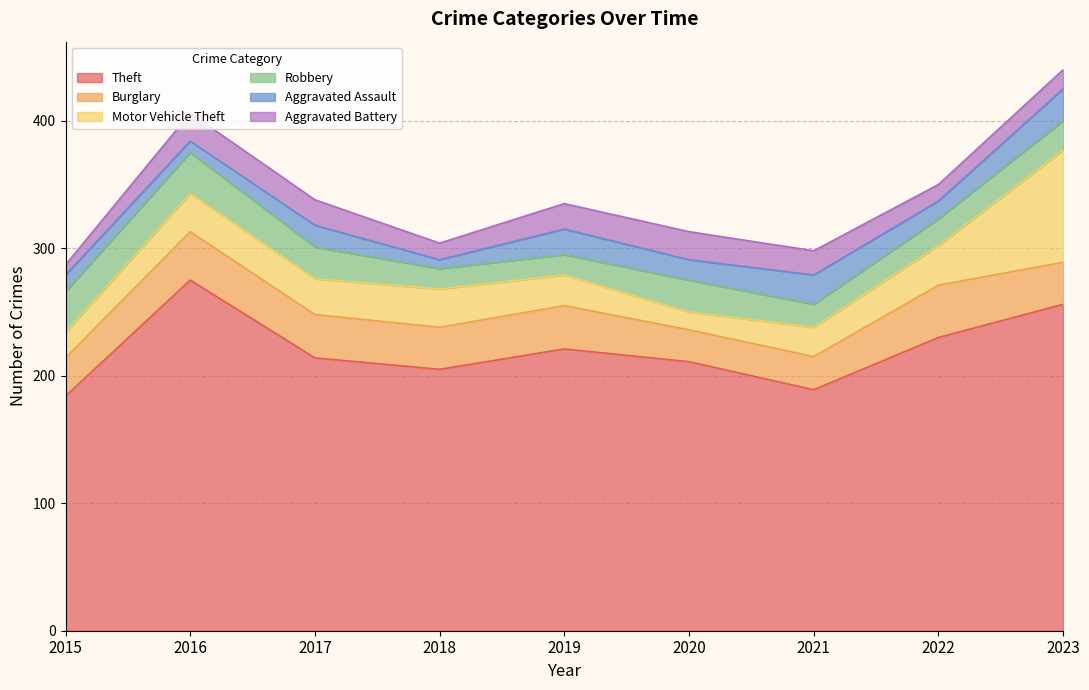

Which category has the highest value in the Aggravated Assault series?

2023